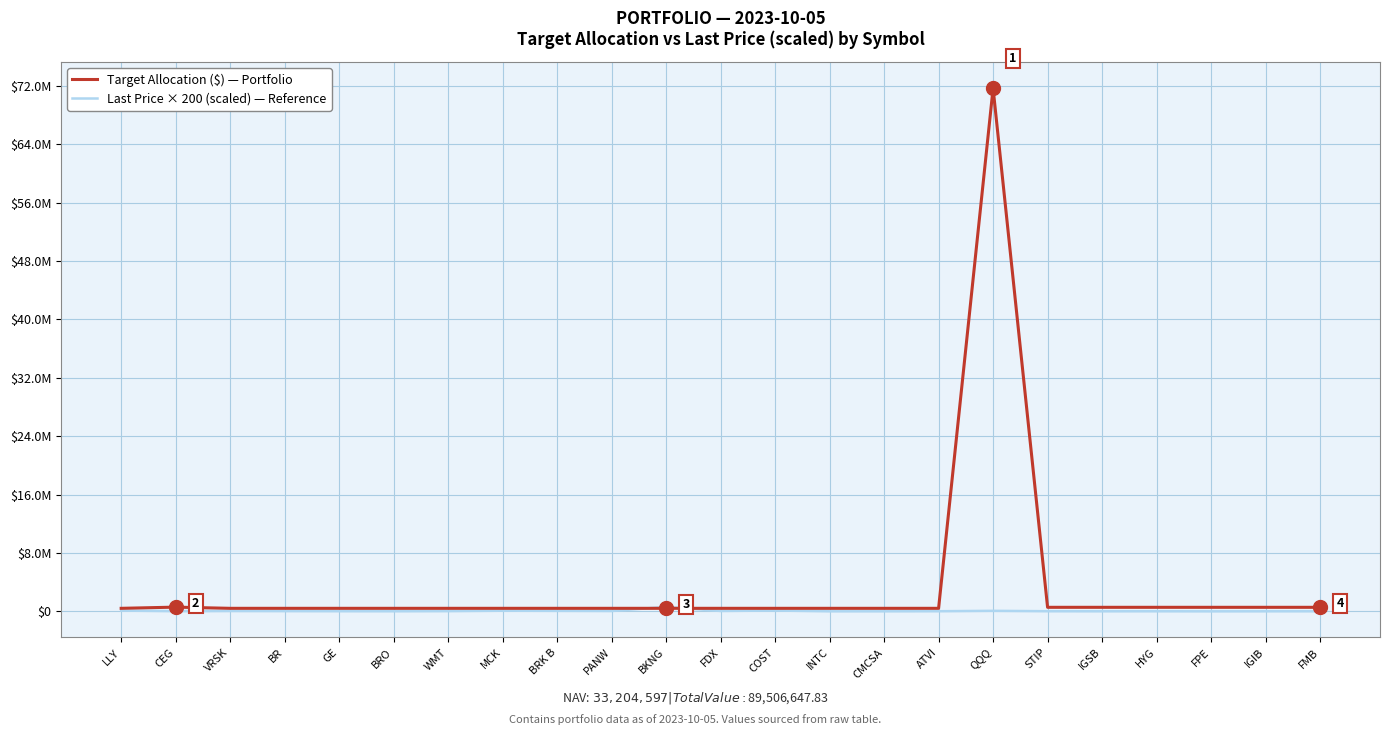

True or false: Target Allocation ($) — Portfolio and Last Price × 200 (scaled) — Reference intersect in this chart.

True